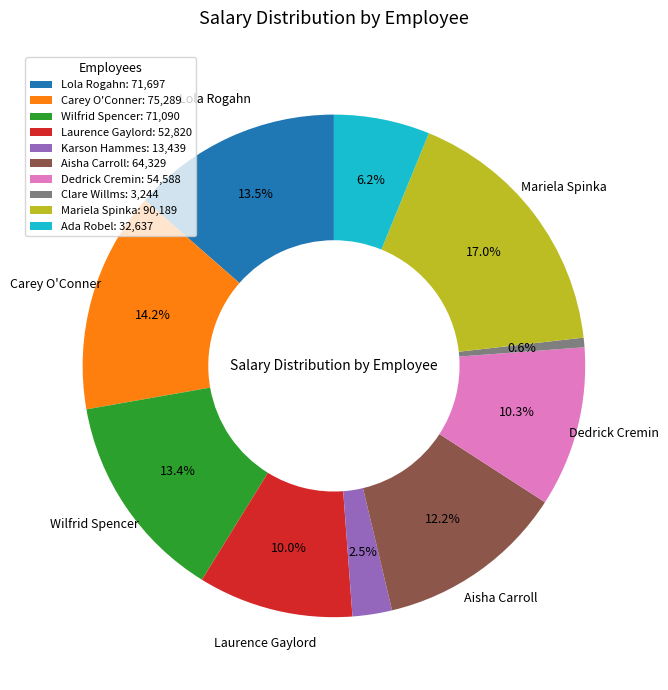

Is the sum of Laurence Gaylord: 52,820 and Lola Rogahn: 71,697 greater than half?

No